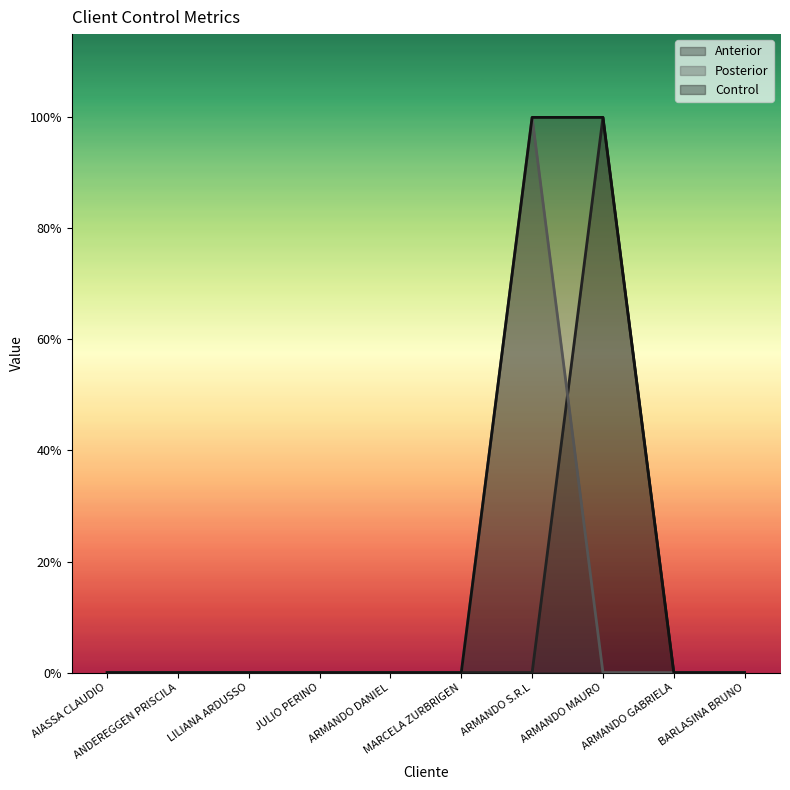

How many categories are shown in the chart?

10